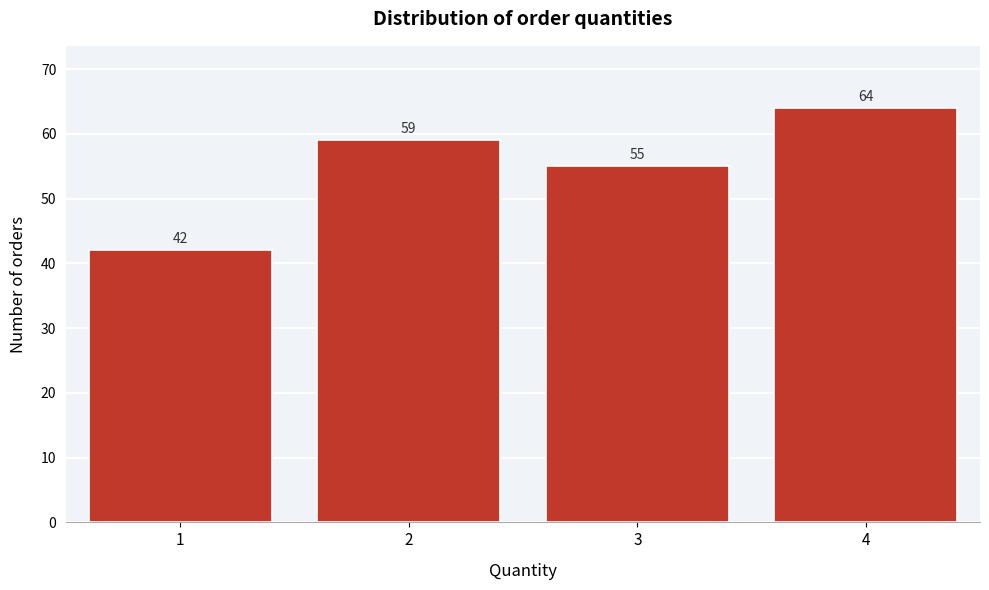

Reading left to right, what are all the values shown in this chart?

1=42	2=59	3=55	4=64